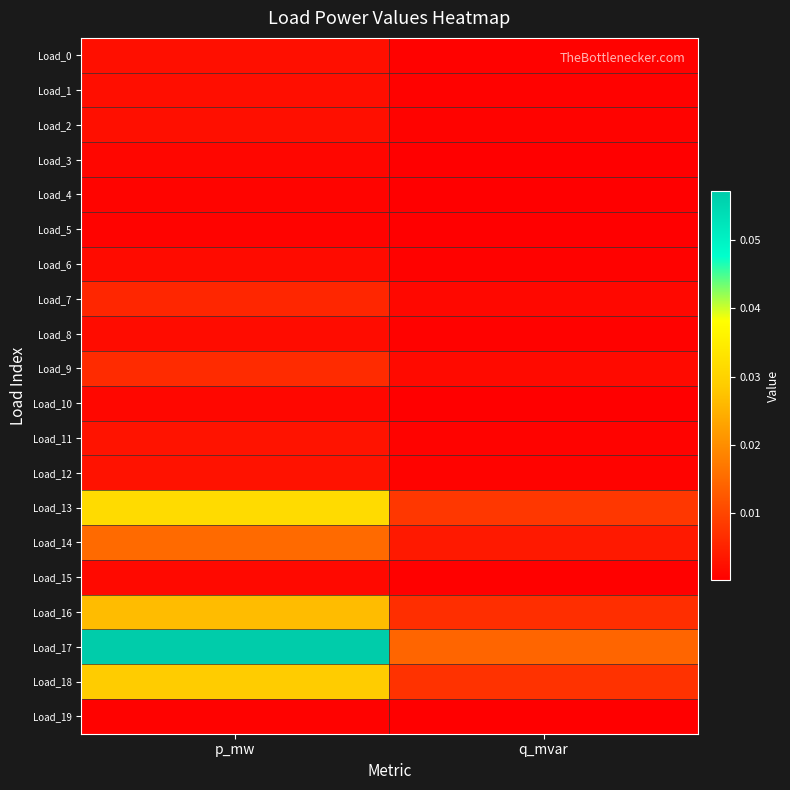

Reading left to right, what are all the values shown in this chart?

Load_0: p_mw=0.0	q_mvar=0.0
Load_1: p_mw=0.0	q_mvar=0.0
Load_2: p_mw=0.0	q_mvar=0.0
Load_3: p_mw=0.0	q_mvar=0.0
Load_4: p_mw=0.0	q_mvar=0.0
Load_5: p_mw=0.0	q_mvar=0.0
Load_6: p_mw=0.0	q_mvar=0.0
Load_7: p_mw=0.0	q_mvar=0.0
Load_8: p_mw=0.0	q_mvar=0.0
Load_9: p_mw=0.0	q_mvar=0.0
Load_10: p_mw=0.0	q_mvar=0.0
Load_11: p_mw=0.0	q_mvar=0.0
Load_12: p_mw=0.0	q_mvar=0.0
Load_13: p_mw=0.0	q_mvar=0.0
Load_14: p_mw=0.0	q_mvar=0.0
Load_15: p_mw=0.0	q_mvar=0.0
Load_16: p_mw=0.0	q_mvar=0.0
Load_17: p_mw=0.1	q_mvar=0.0
Load_18: p_mw=0.0	q_mvar=0.0
Load_19: p_mw=0.0	q_mvar=0.0